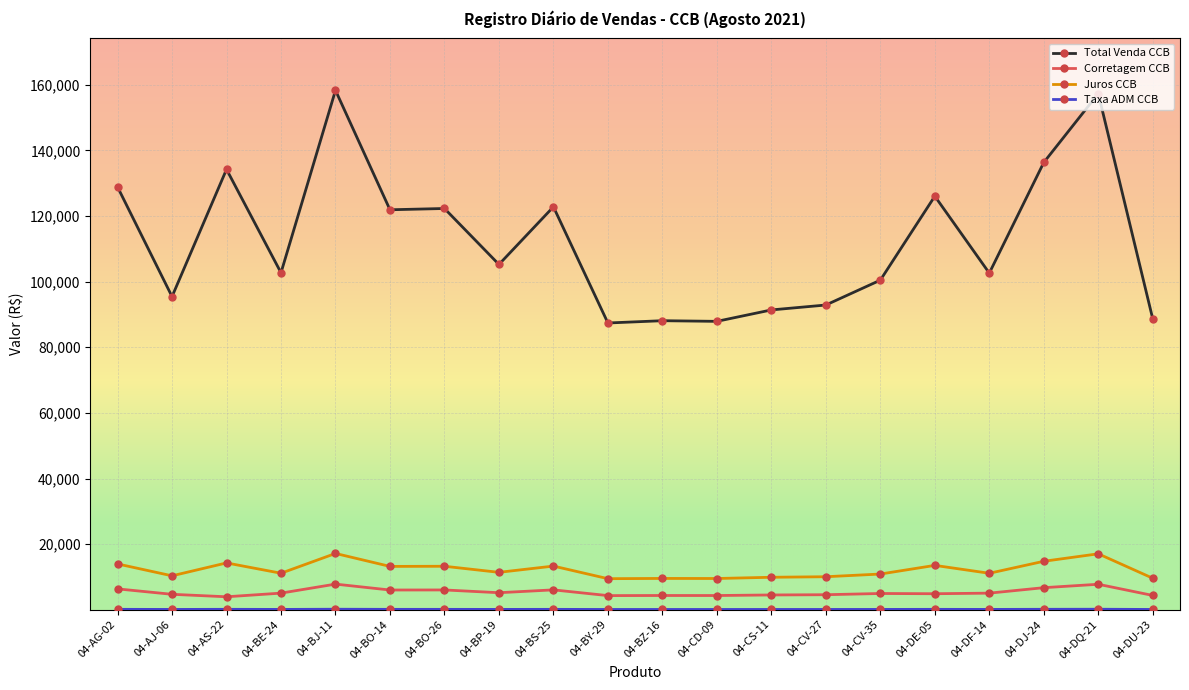

Is the value of Corretagem CCB at 04-DJ-24 greater than the value of Total Venda CCB at 04-BS-25?

No